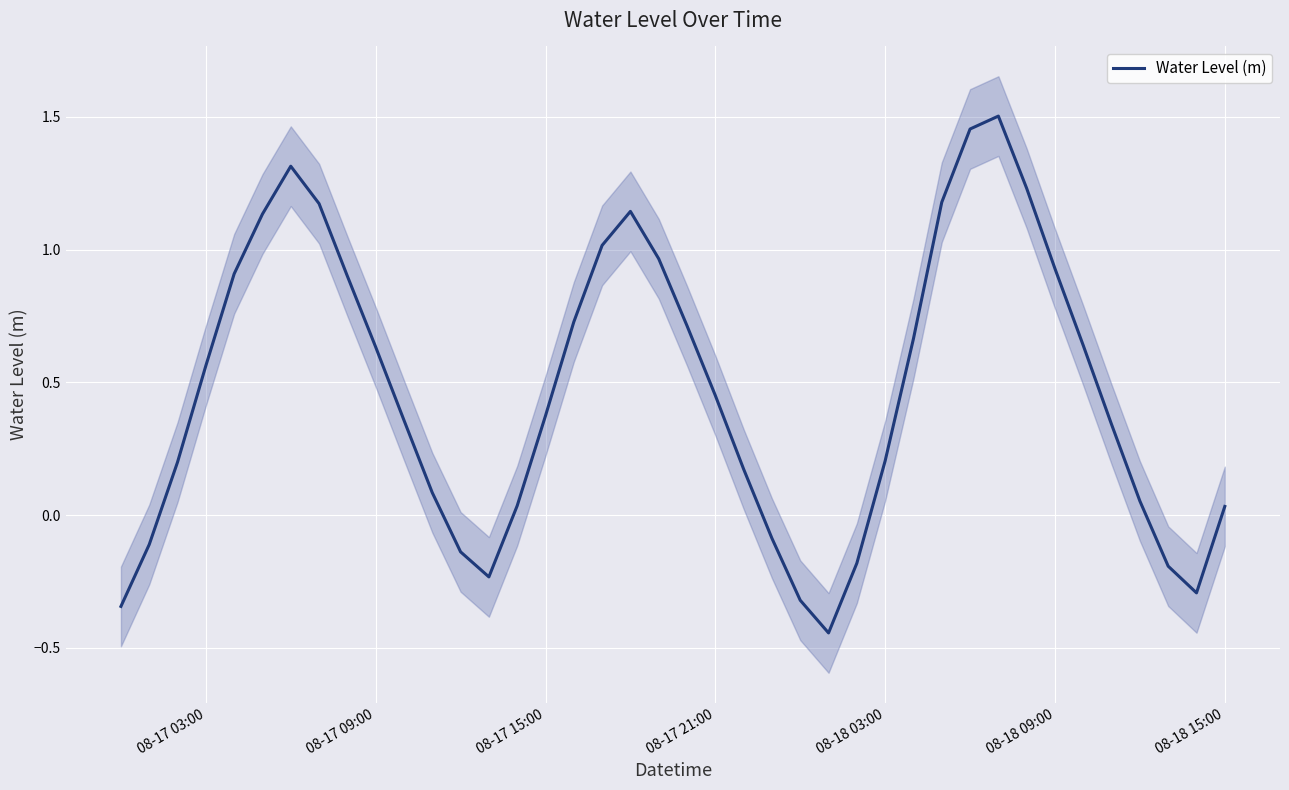

What is the label of the 22nd point from the left?

08-17 21:00